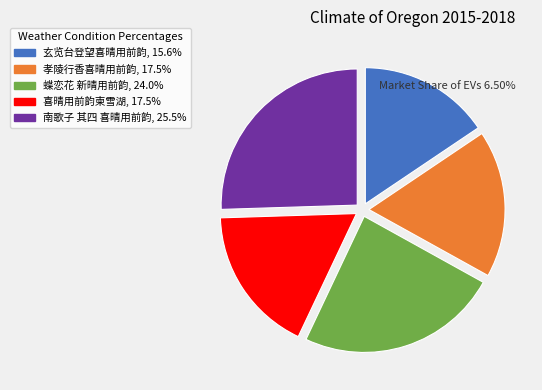

How many slices are in this pie chart?

5